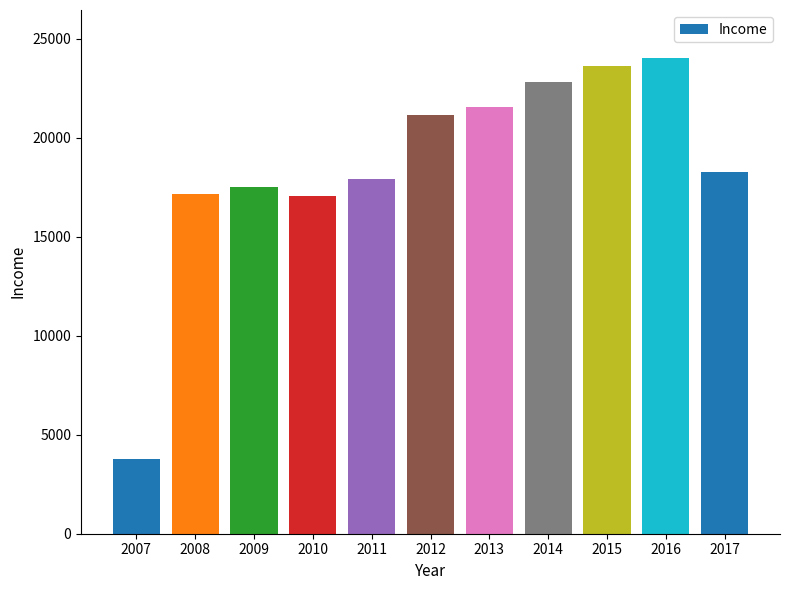

Which has a higher value, 2014 or 2012?

2014